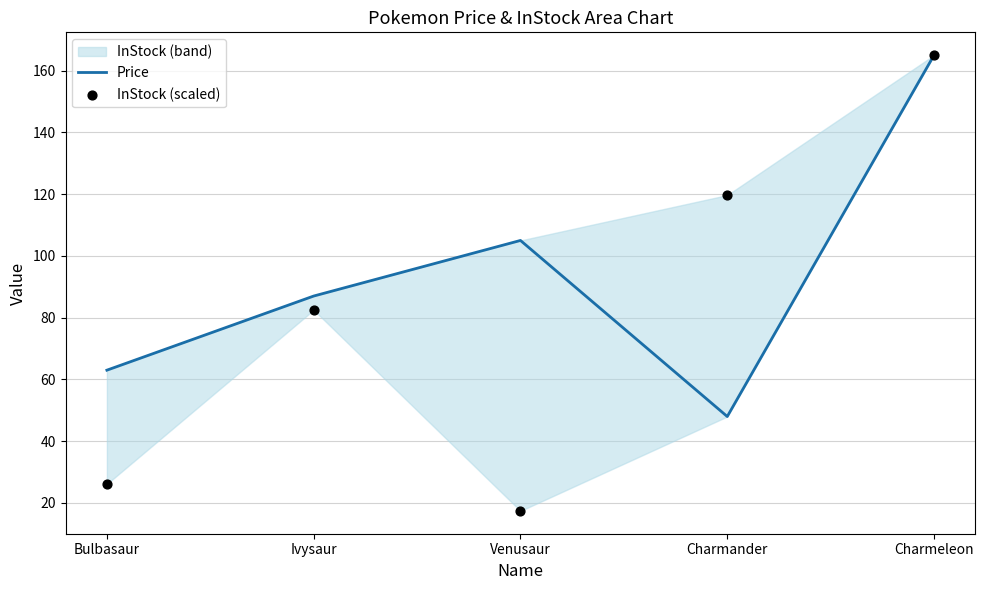

At how many categories does at least one series exceed 128?

1